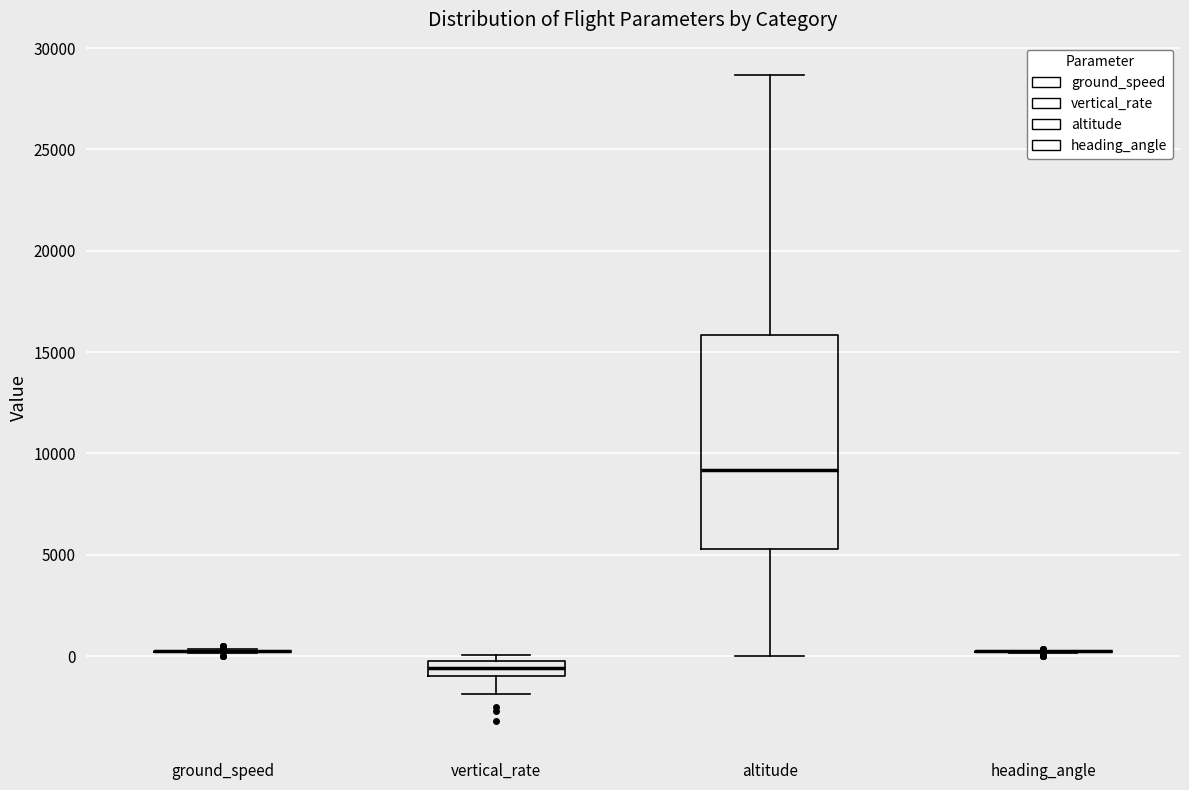

Which box is the tallest, from its lower edge to its upper edge?

altitude